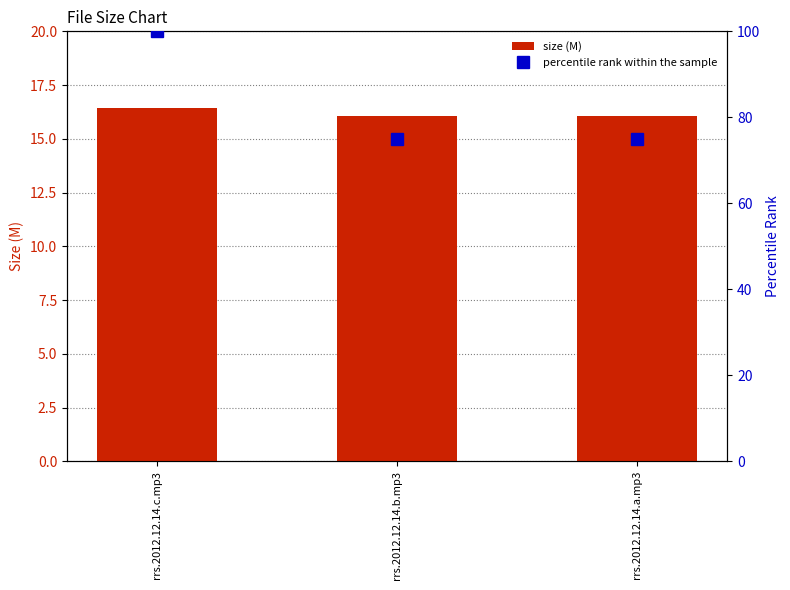

What are all the series names shown in the legend?

size (M), percentile rank within the sample